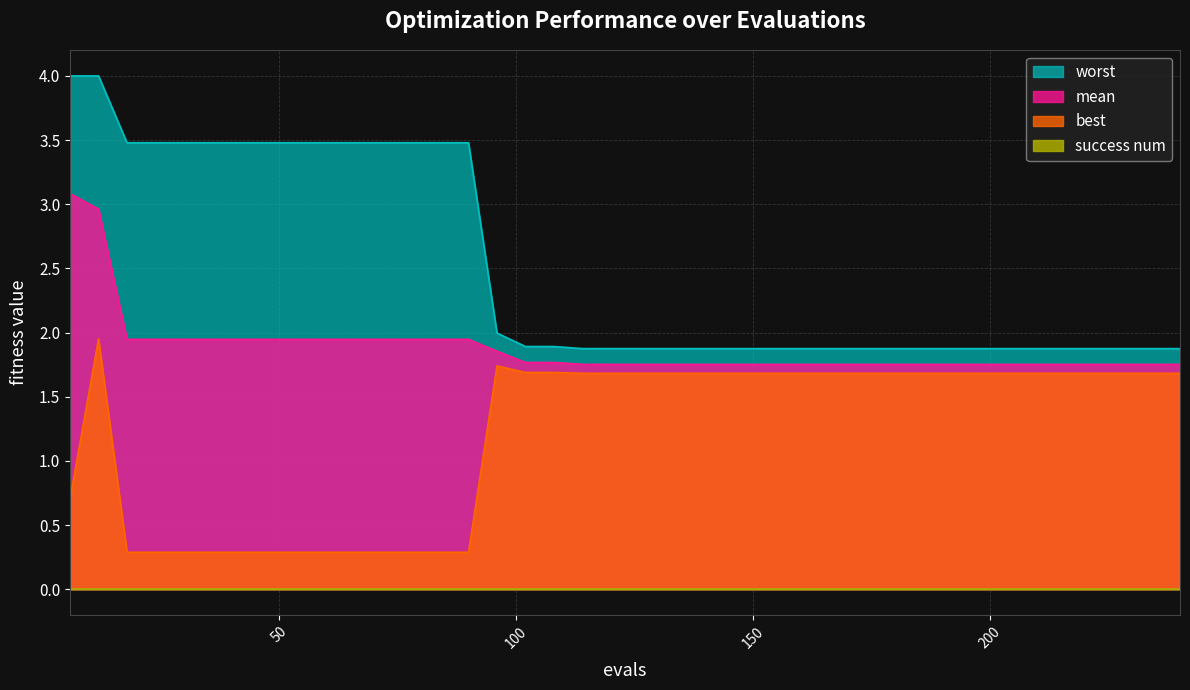

List the labels in order of best value, smallest first.

18, 24, 30, 36, 42, 48, 54, 60, 66, 72, 78, 84, 90, 6, 120, 126, 132, 138, 144, 150, 156, 162, 168, 174, 180, 186, 192, 198, 204, 210, 216, 222, 228, 234, 240, 114, 102, 108, 96, 12